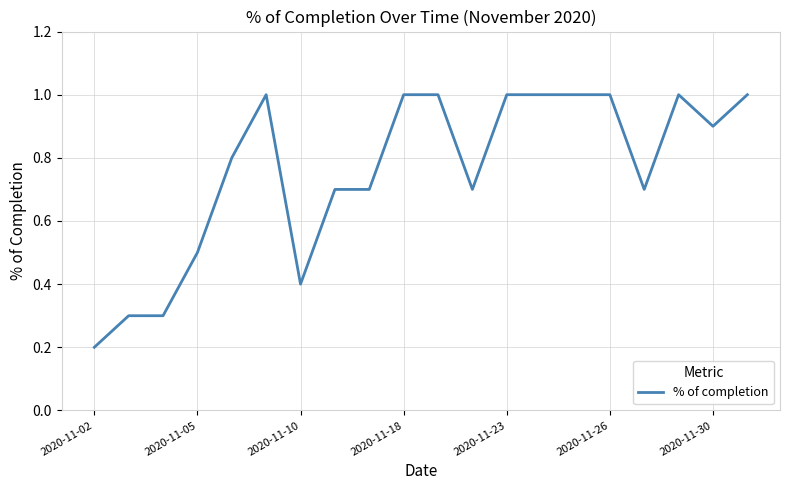

What is the difference between the maximum and minimum values?

0.8